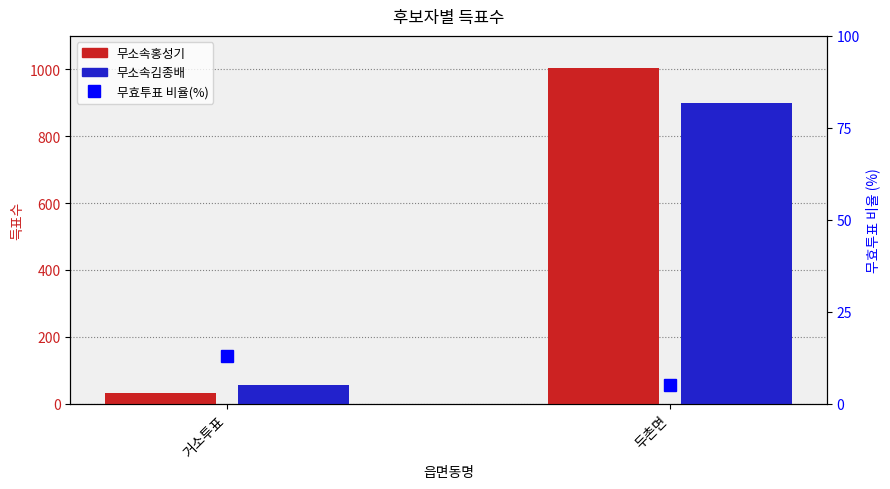

What is the sum of all 무소속홍성기 values?

1036.0